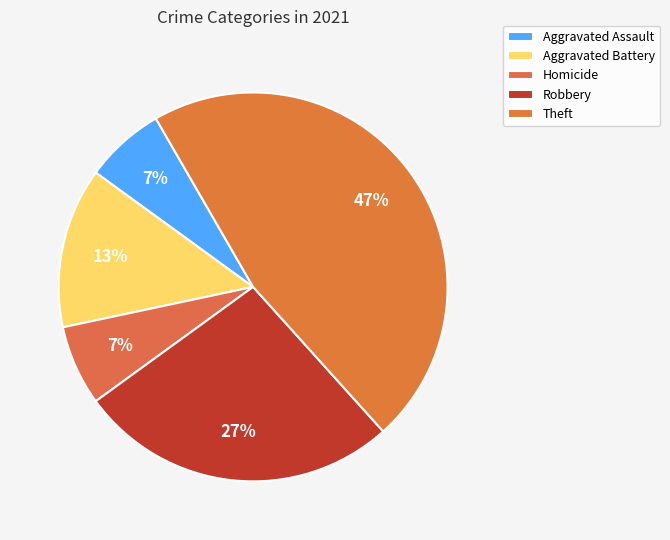

How many segments does this pie chart have?

5